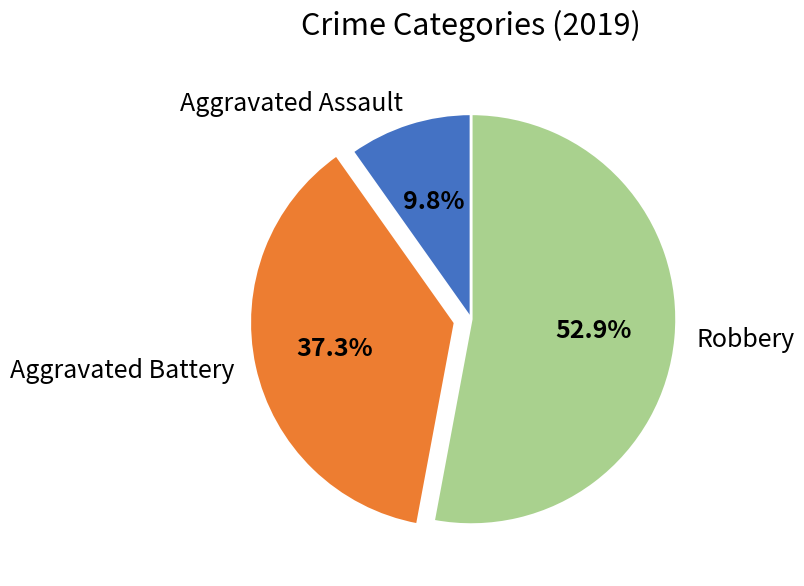

To the nearest percent, what is the combined percentage of Aggravated Assault and Robbery?

63%